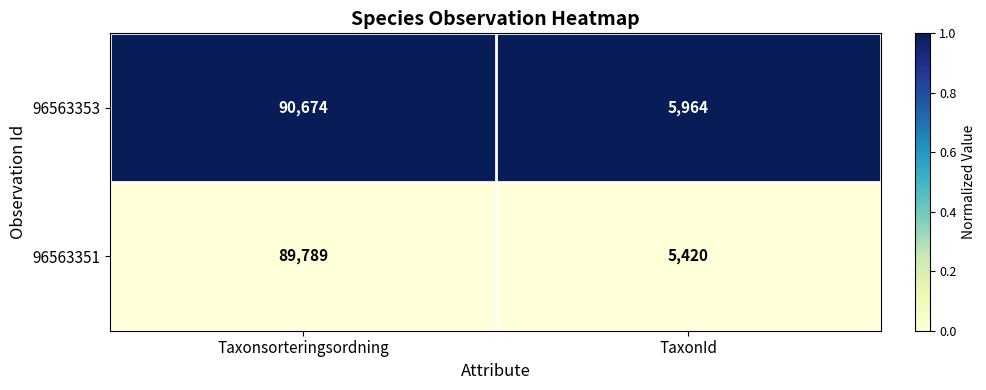

Reading left to right, list all the values displayed in this chart.

96563353: 90674	5964
96563351: 89789	5420